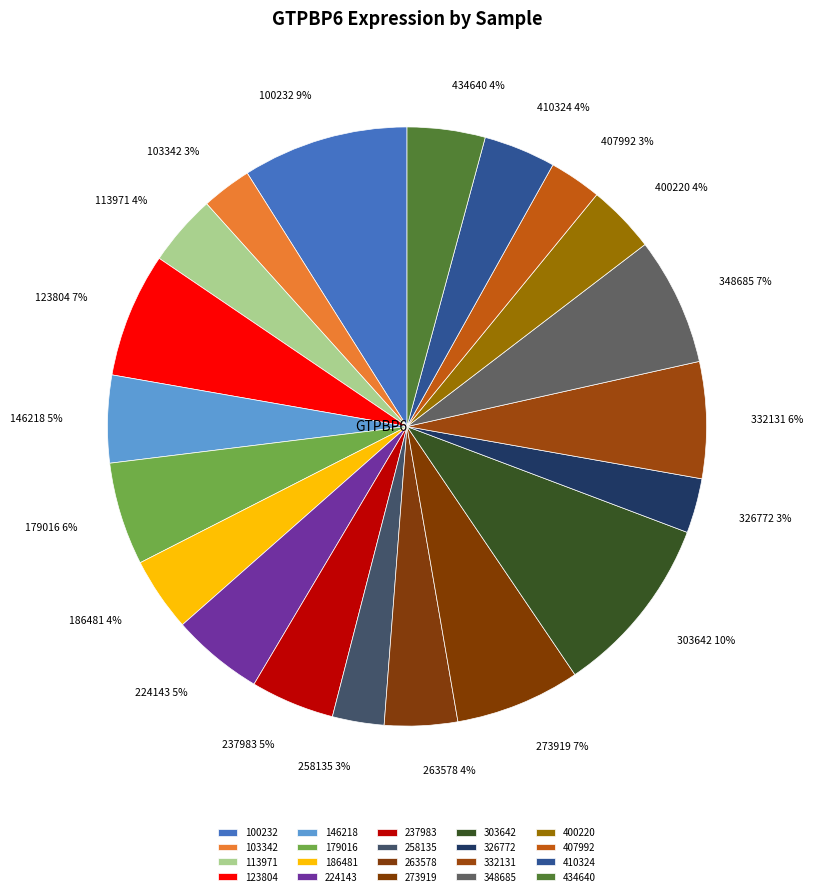

True or false: 113971 accounts for 4% of the total.

True